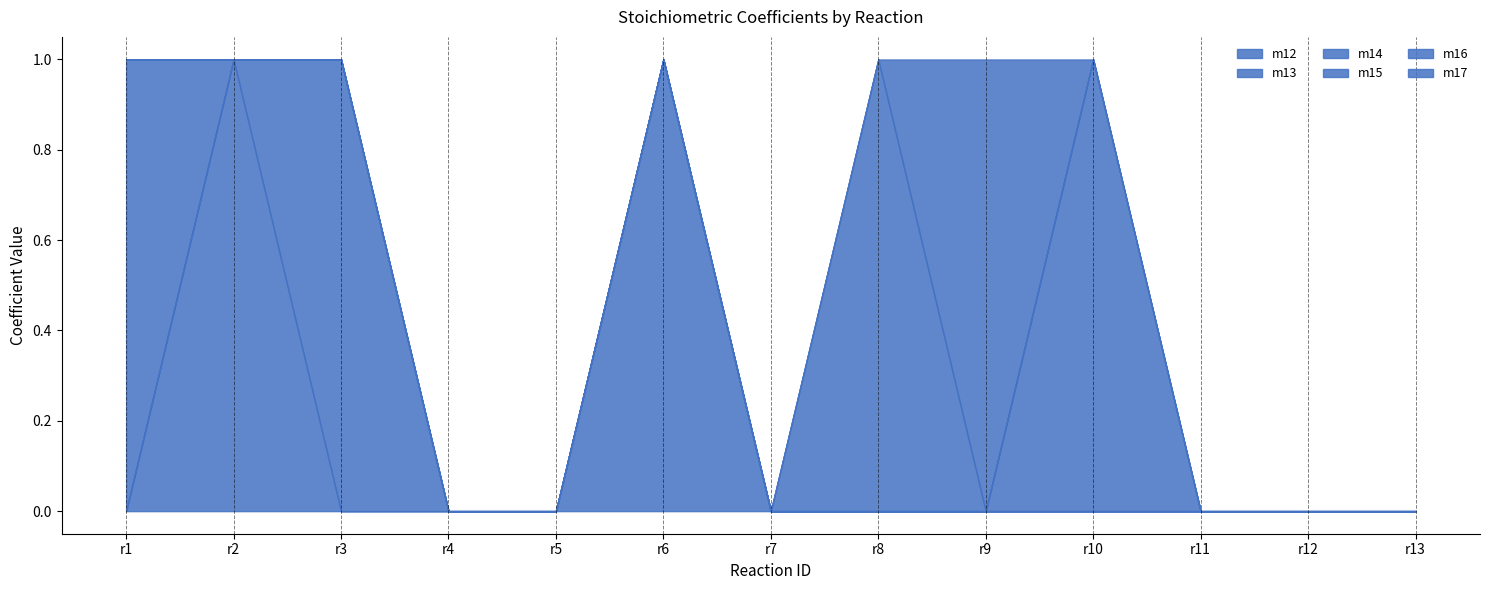

How many lines are shown in the chart?

6